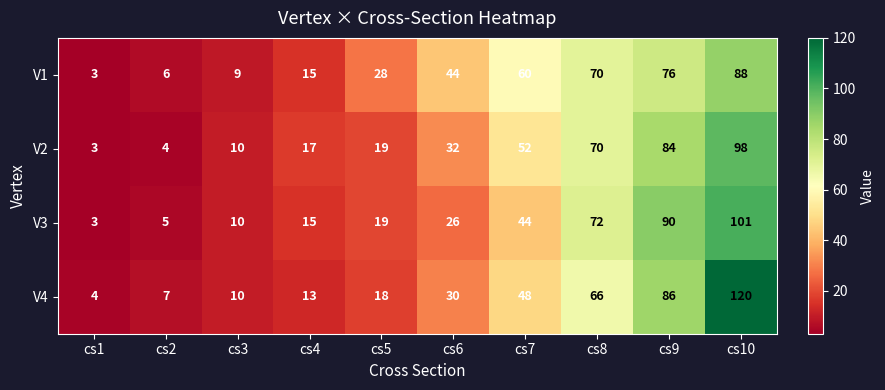

The value of V3 at cs6 is 26. True or false?

True